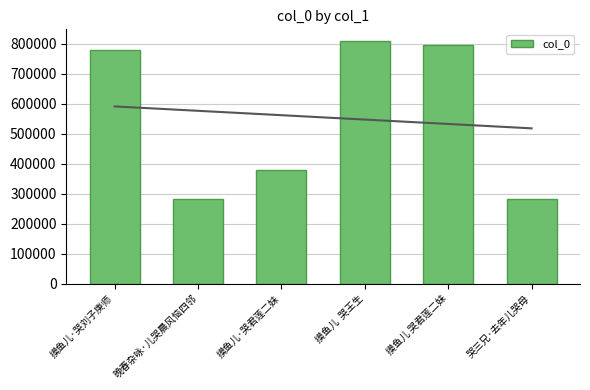

The value at 摸鱼儿·哭刘子庚师 is 777826. True or false?

True